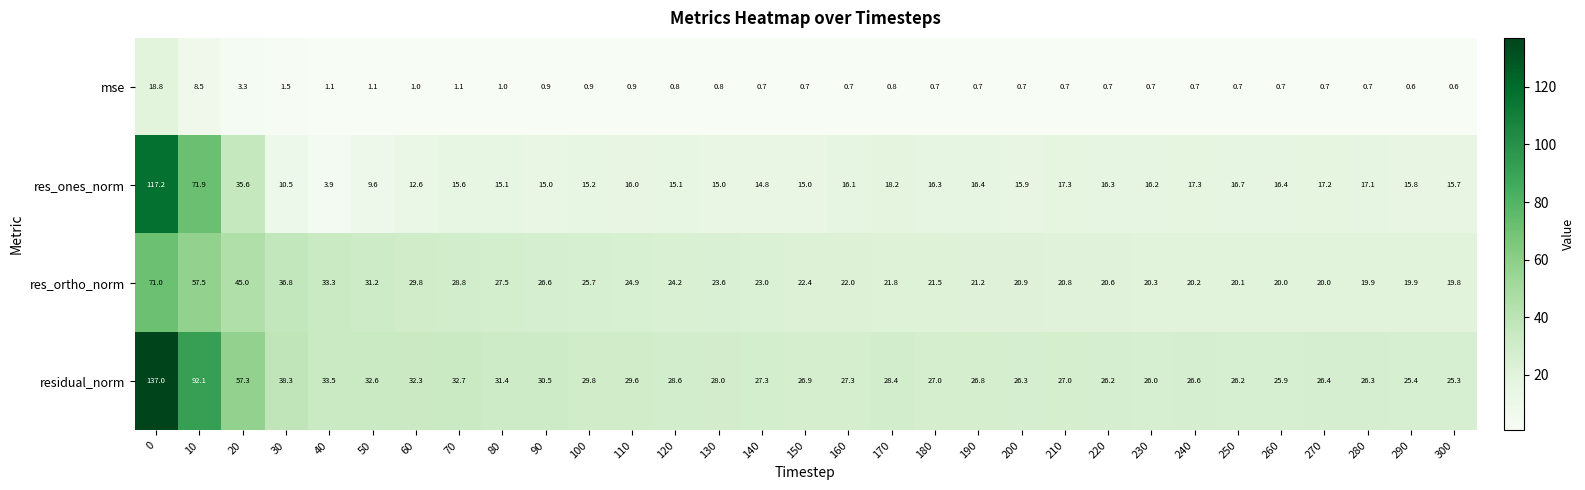

Count the number of data series in this chart.

4